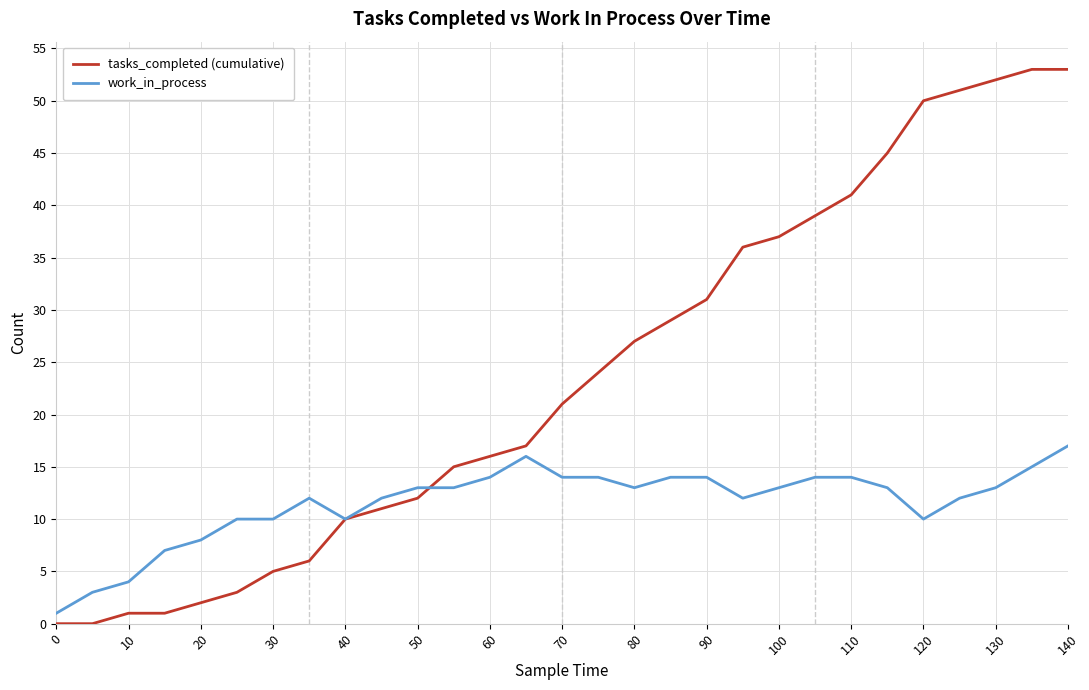

After their last crossing, which series has the higher values: tasks_completed (cumulative) or work_in_process?

tasks_completed (cumulative)